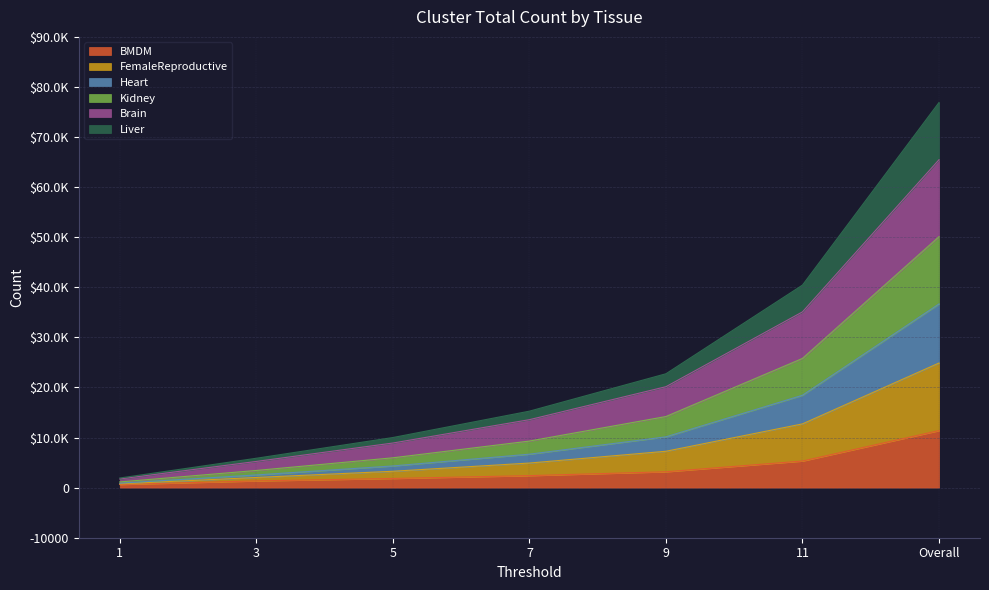

Which category has the lowest value across all series?

1